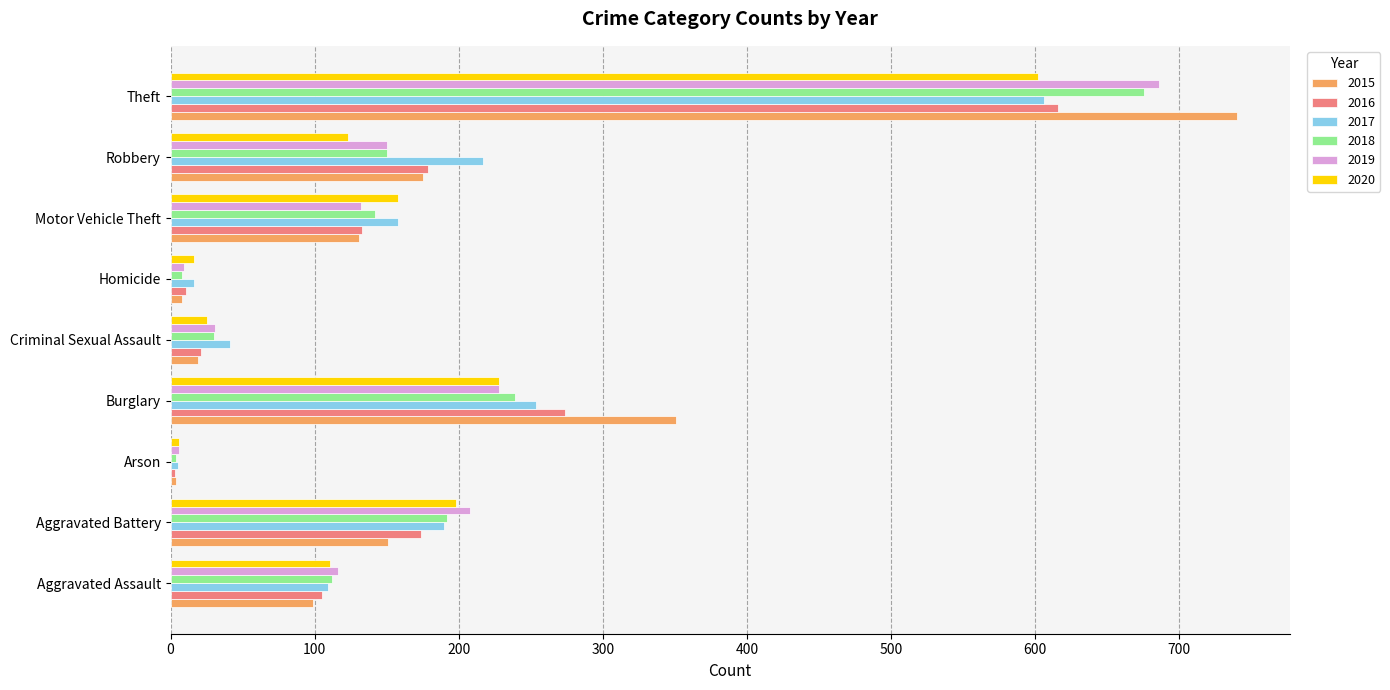

Which series changed the most between Motor Vehicle Theft and Theft?

2015